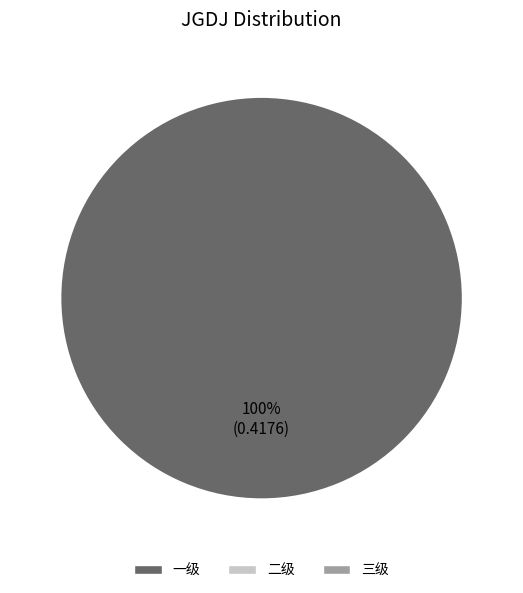

Is there any slice that represents more than half of the pie?

Yes